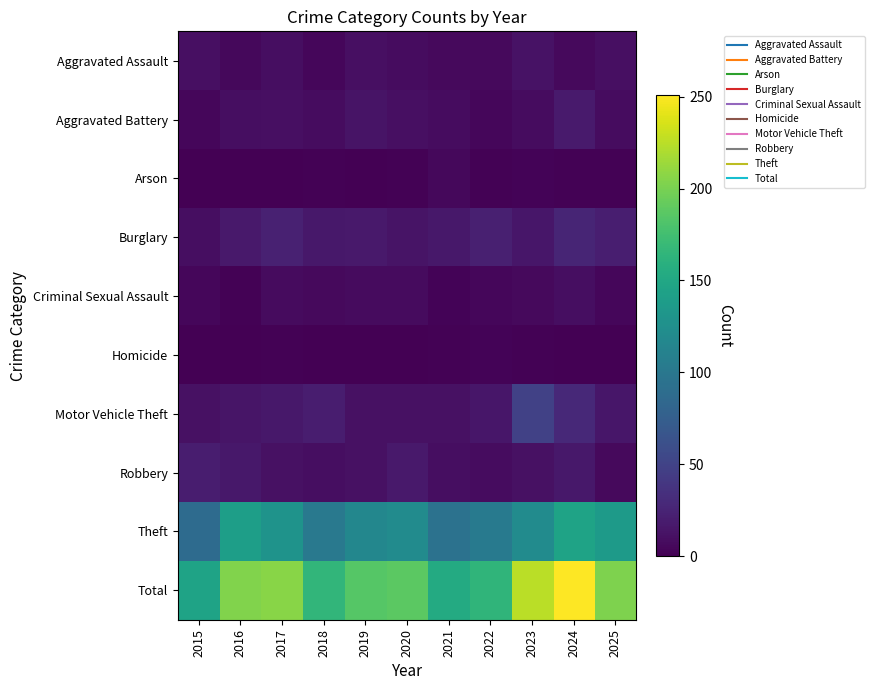

Count the number of categories in the chart.

11